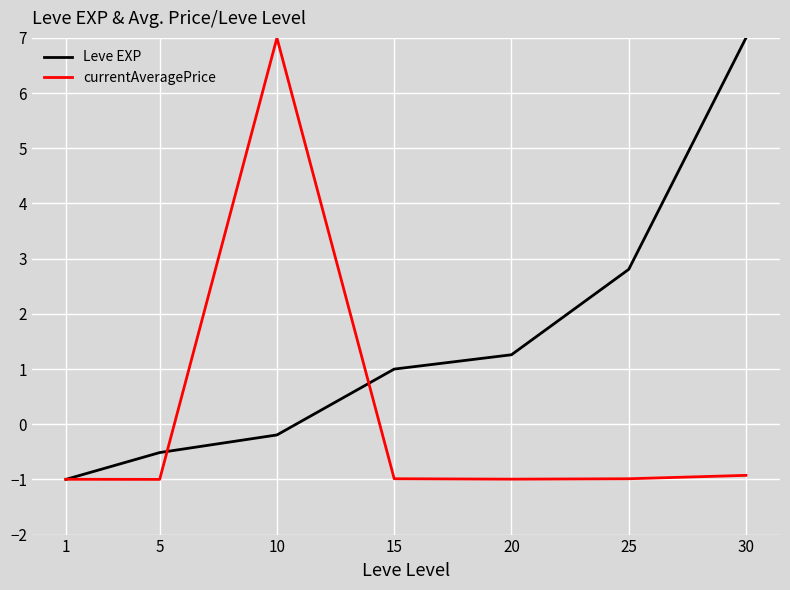

What is the difference between the maximum and minimum values in the Leve EXP series?

8.0